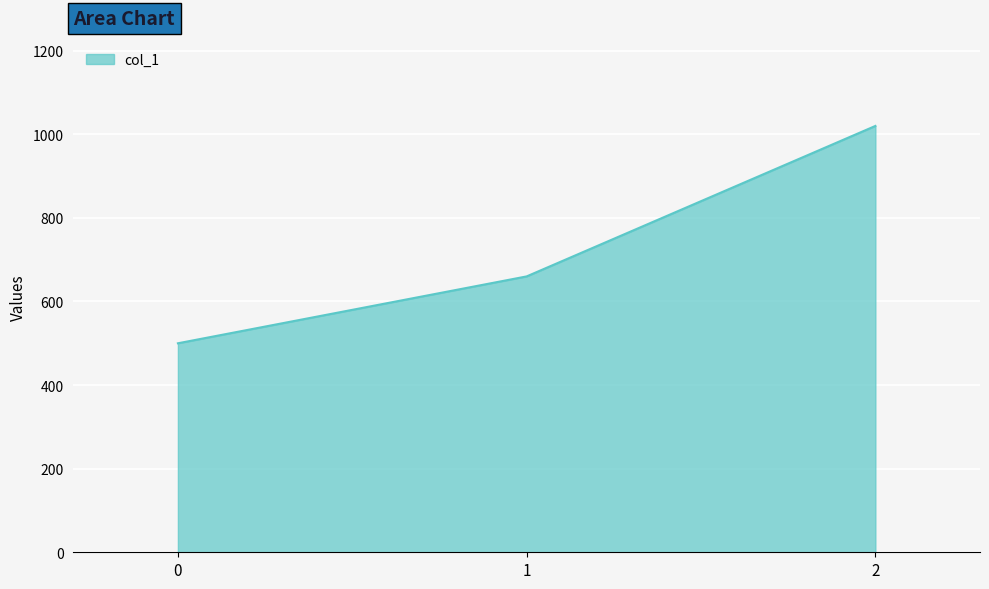

What value does the data have at 2, to the nearest 10?

1020